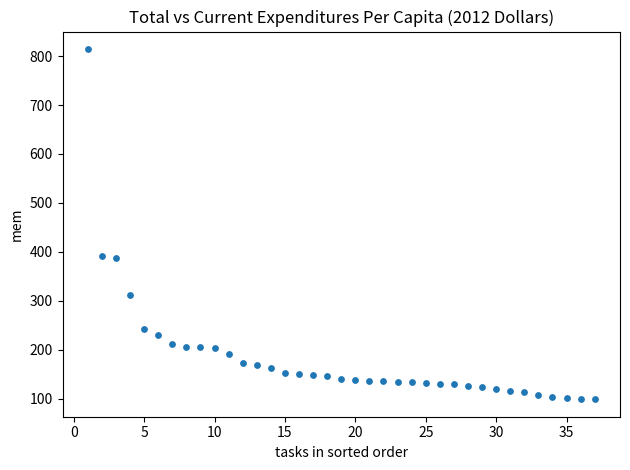

What is the range of Y values (max minus min)?

715.5